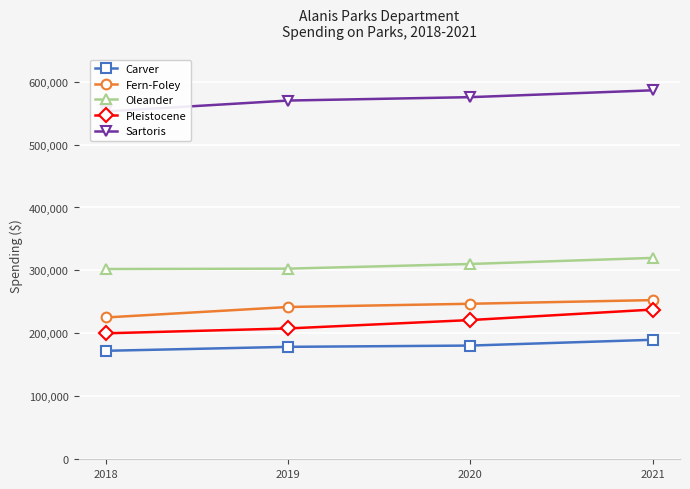

What is the total value across all series at 2018?

1452557.0